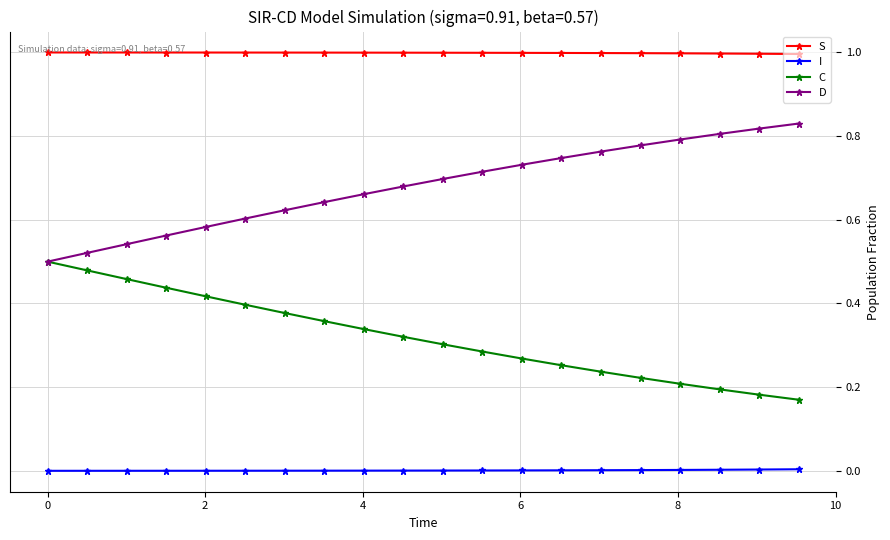

Rank the series by their maximum value, from lowest to highest.

I, C, D, S